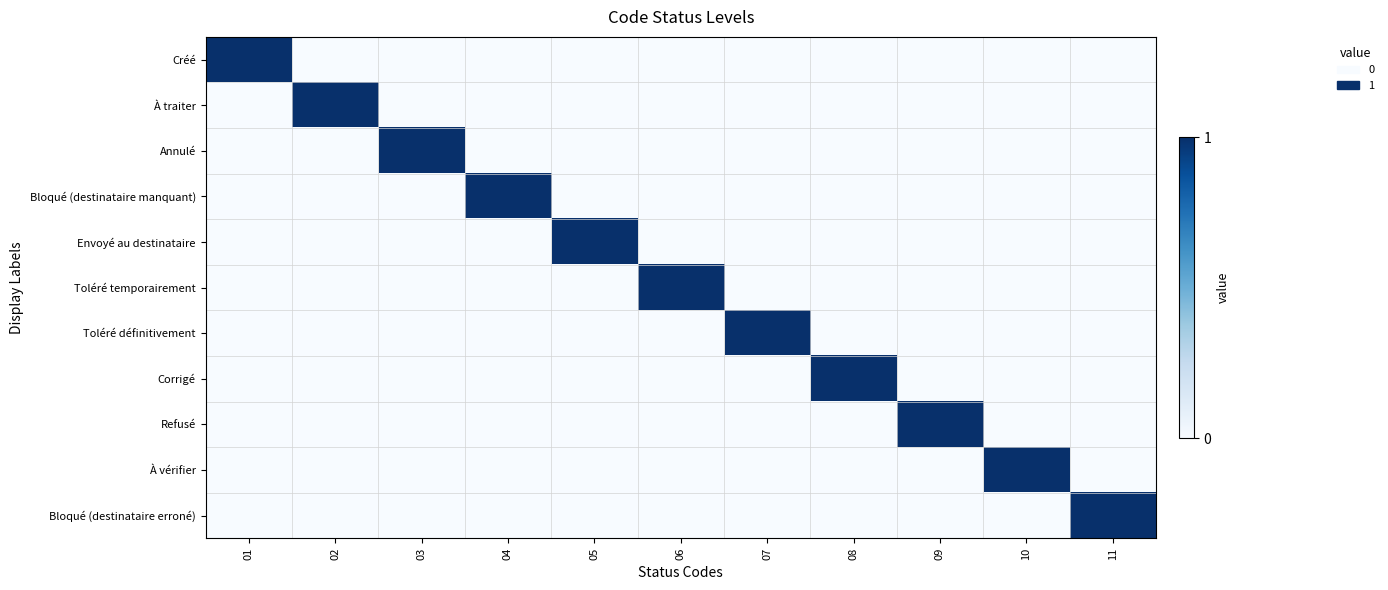

What is the total value across all series at 09?

1